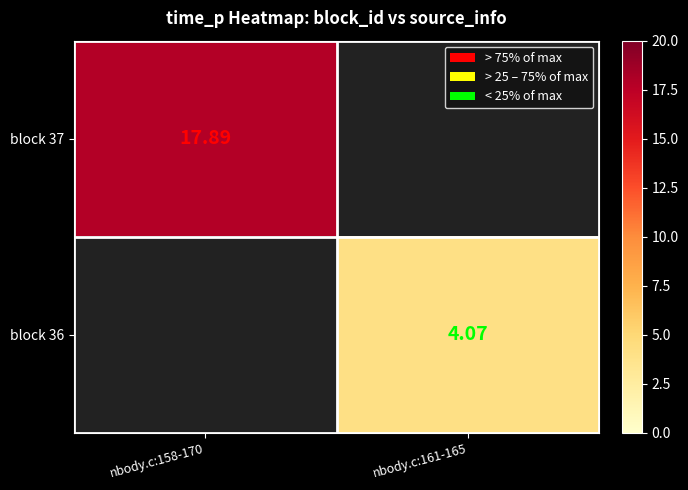

Which category has the highest value in the block 36 series?

nbody.c:158-170